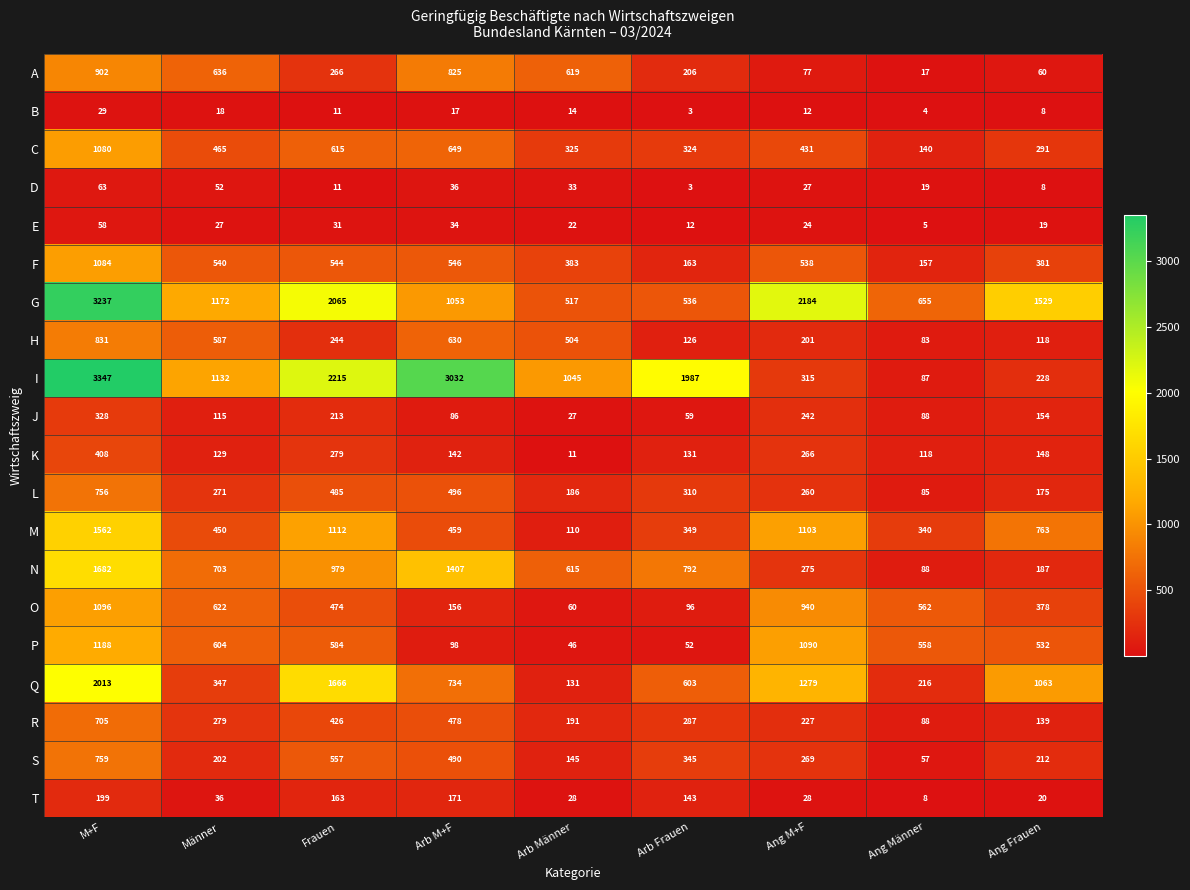

Which category has the highest value across all series?

M+F